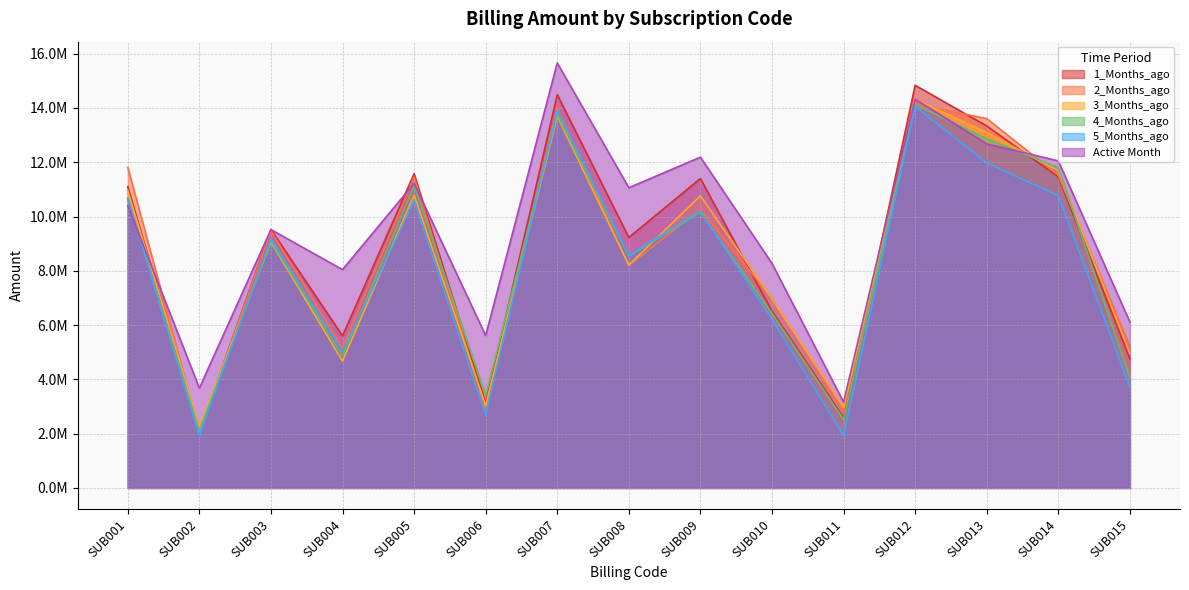

Does the chart have visible grid lines?

Yes